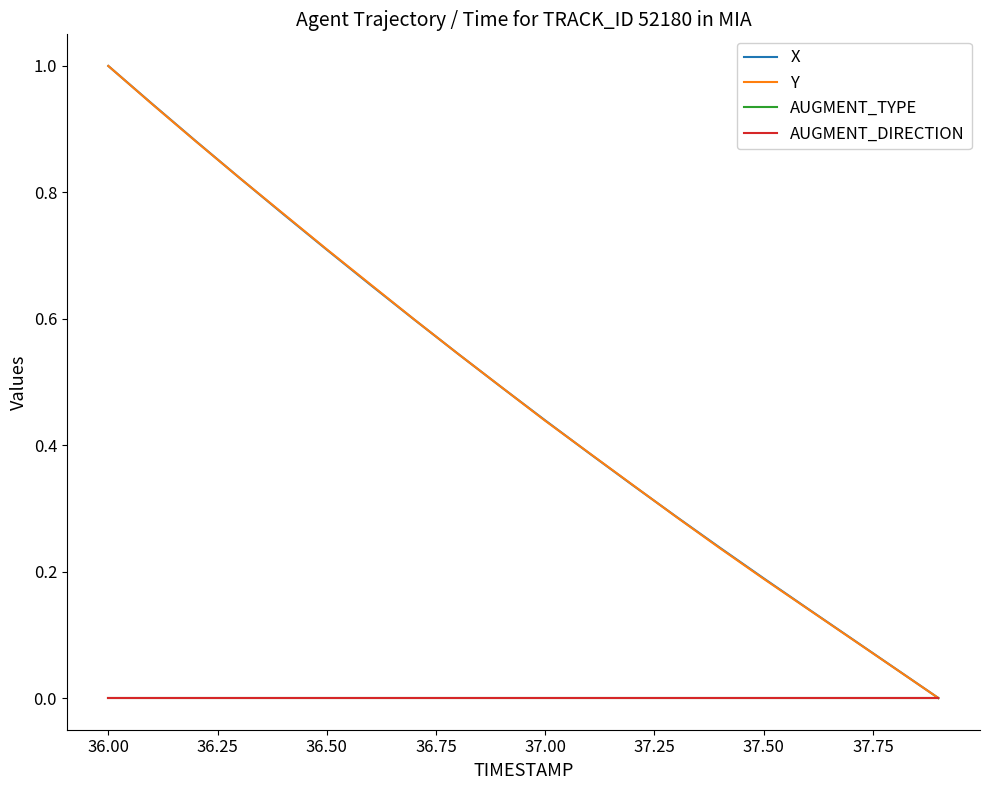

Reading right to left, extract all data points from this chart.

X: 0.0	0.0	0.1	0.1	0.2	0.2	0.3	0.3	0.4	0.4	0.5	0.5	0.6	0.7	0.7	0.8	0.8	0.9	0.9	1.0
Y: 0.0	0.0	0.1	0.1	0.2	0.2	0.3	0.3	0.4	0.4	0.5	0.5	0.6	0.7	0.7	0.8	0.8	0.9	0.9	1.0
AUGMENT_TYPE: 0.0	0.0	0.0	0.0	0.0	0.0	0.0	0.0	0.0	0.0	0.0	0.0	0.0	0.0	0.0	0.0	0.0	0.0	0.0	0.0
AUGMENT_DIRECTION: 0.0	0.0	0.0	0.0	0.0	0.0	0.0	0.0	0.0	0.0	0.0	0.0	0.0	0.0	0.0	0.0	0.0	0.0	0.0	0.0